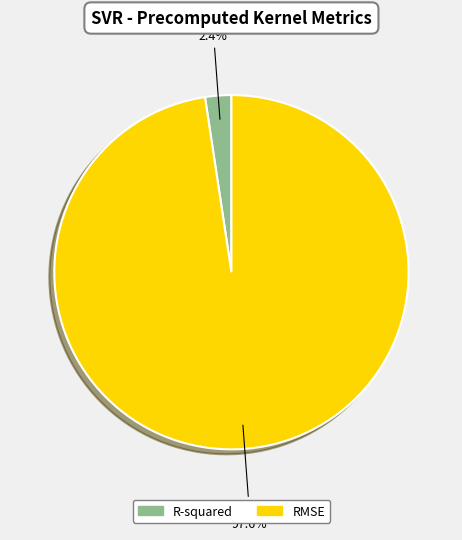

Is there a majority slice in this chart?

Yes